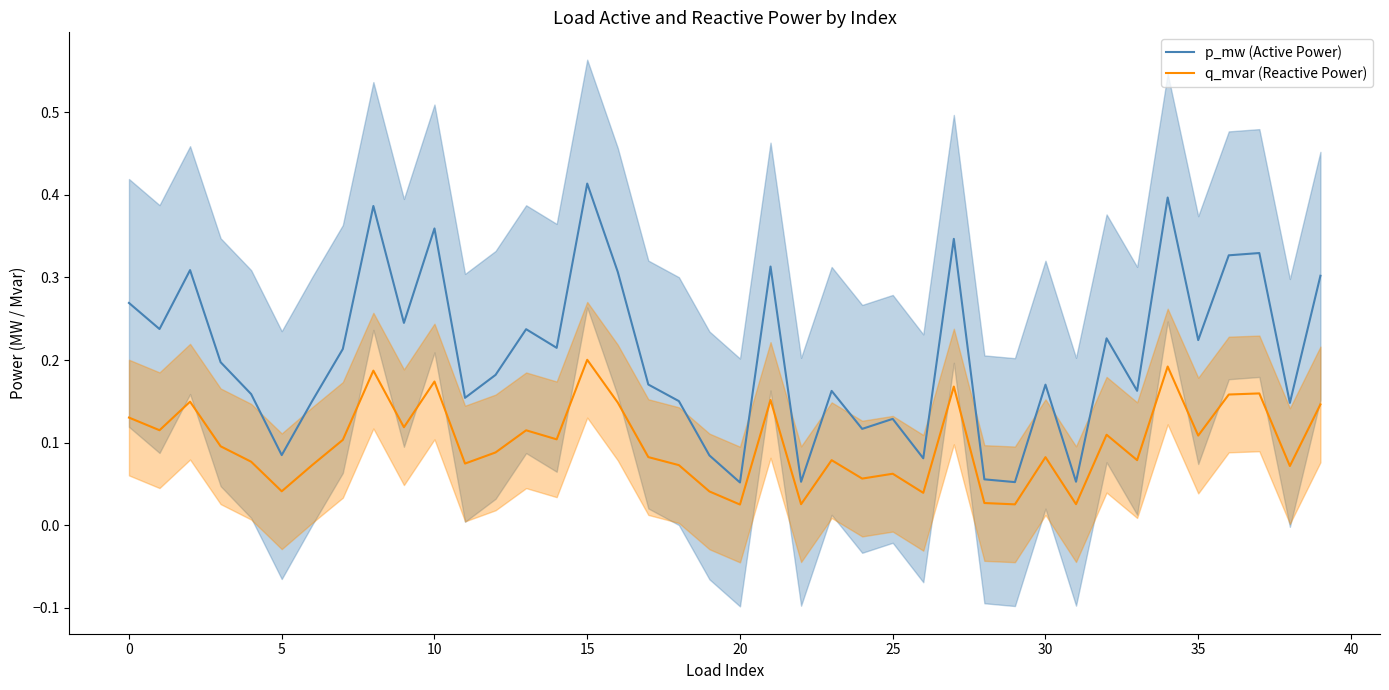

Between 12 and 23, which series saw the biggest shift?

p_mw (Active Power)